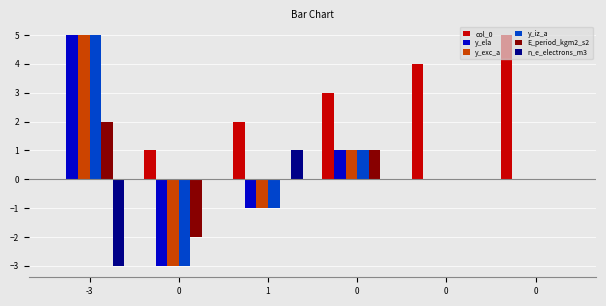

At which category is the sum across all series the highest?

-3